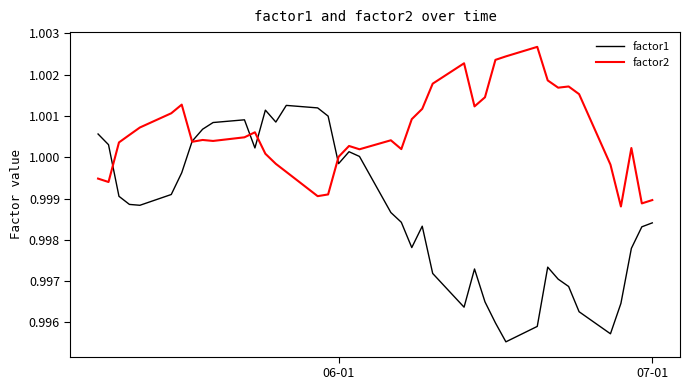

Which series has the largest total across all categories?

factor2